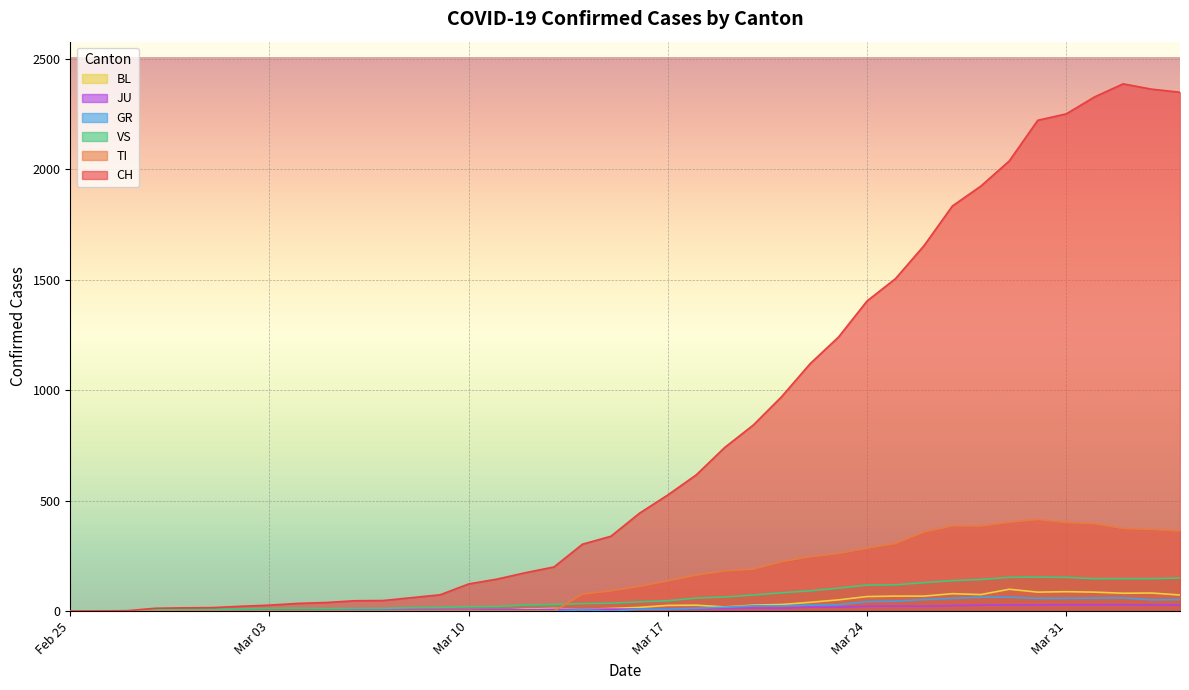

Where is the first local maximum for TI?

2020-03-27